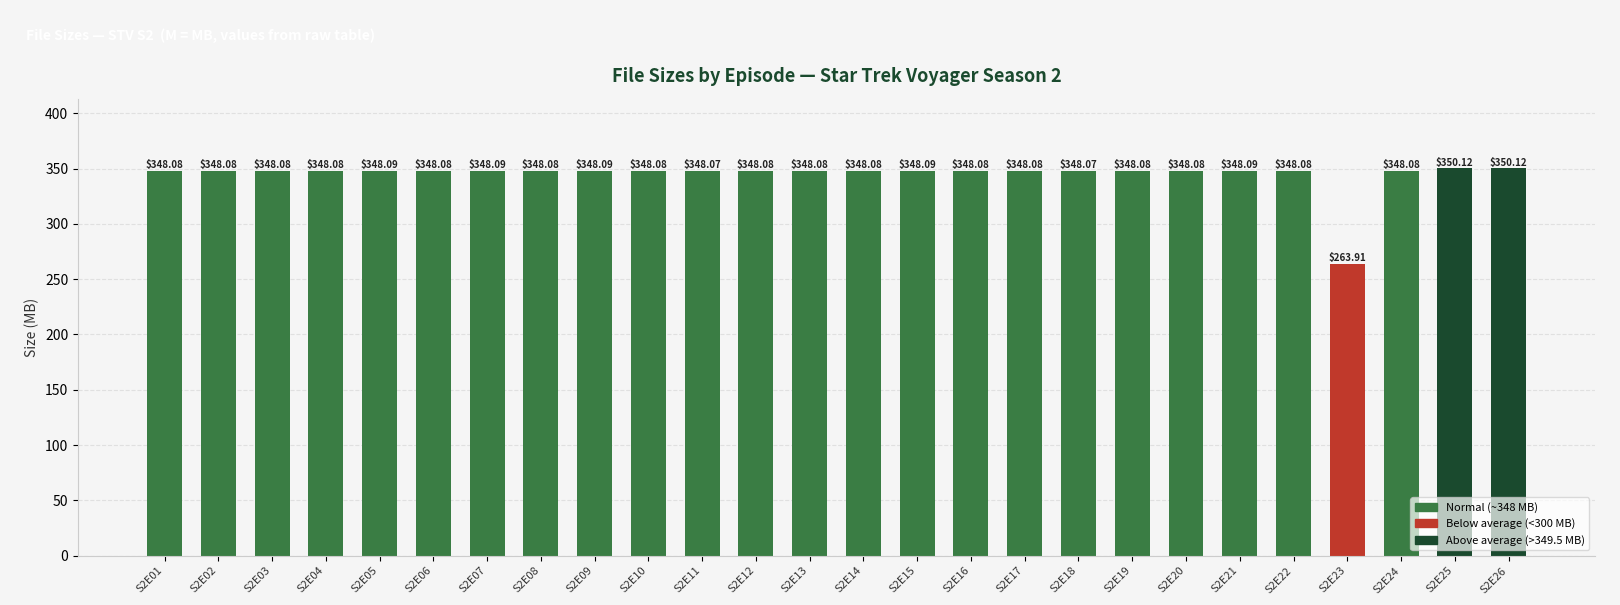

What is the sum of all values?

8970.0